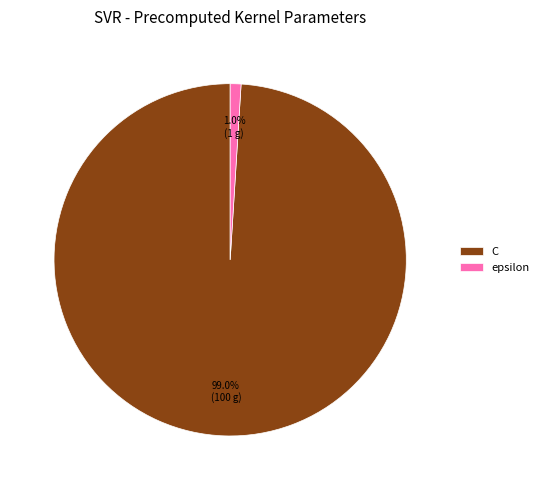

Which has a higher value, C or epsilon?

C